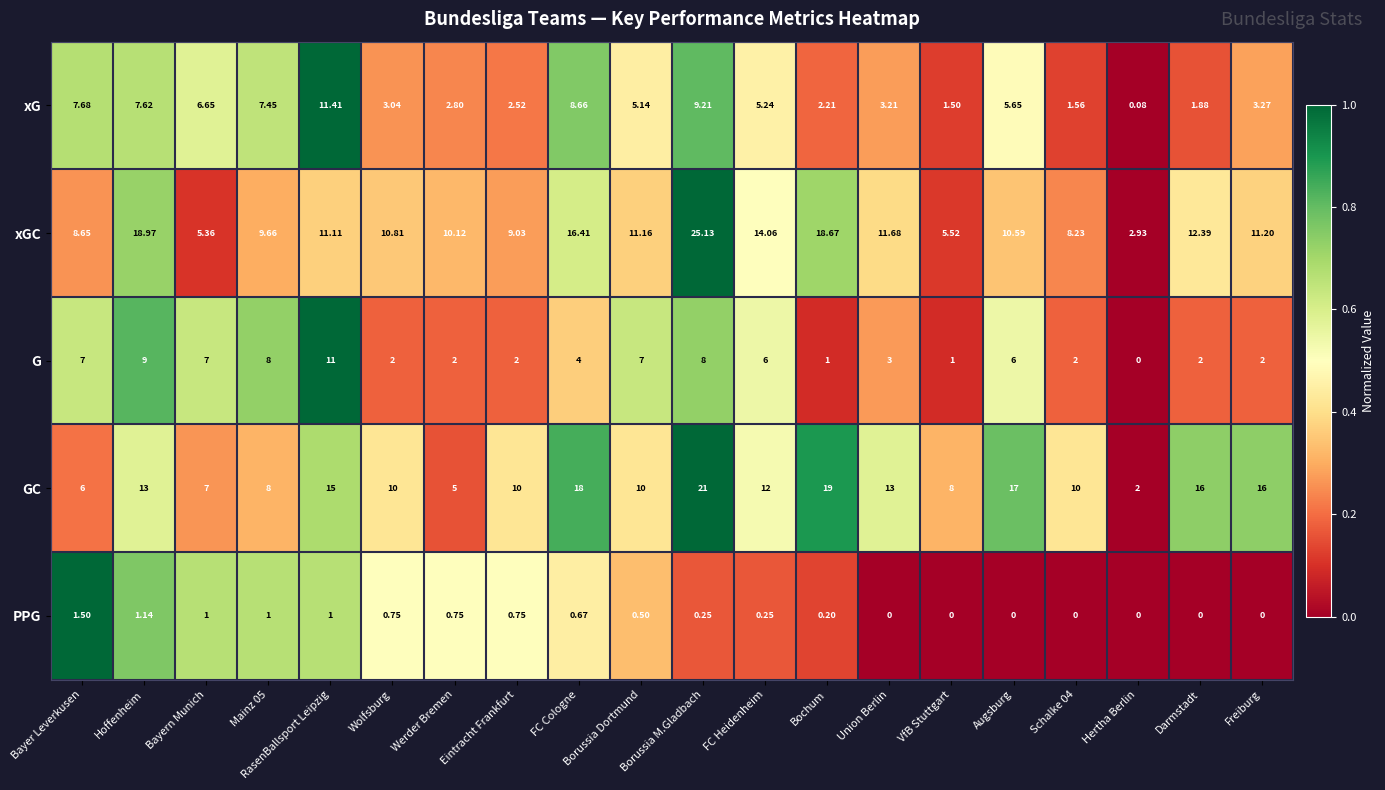

Which category has the highest value in the PPG series?

Bayer Leverkusen